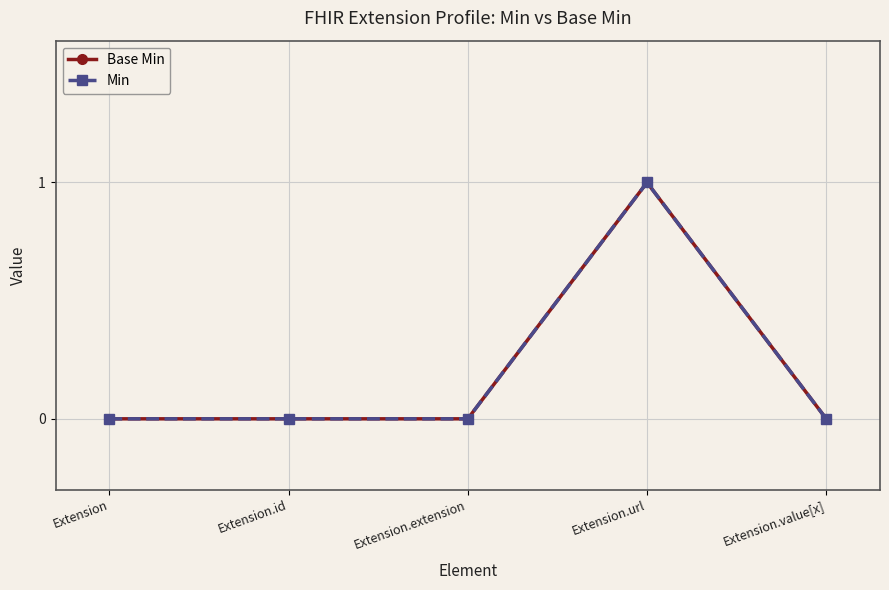

What is the sum of the Min values at Extension.url and Extension.extension?

1